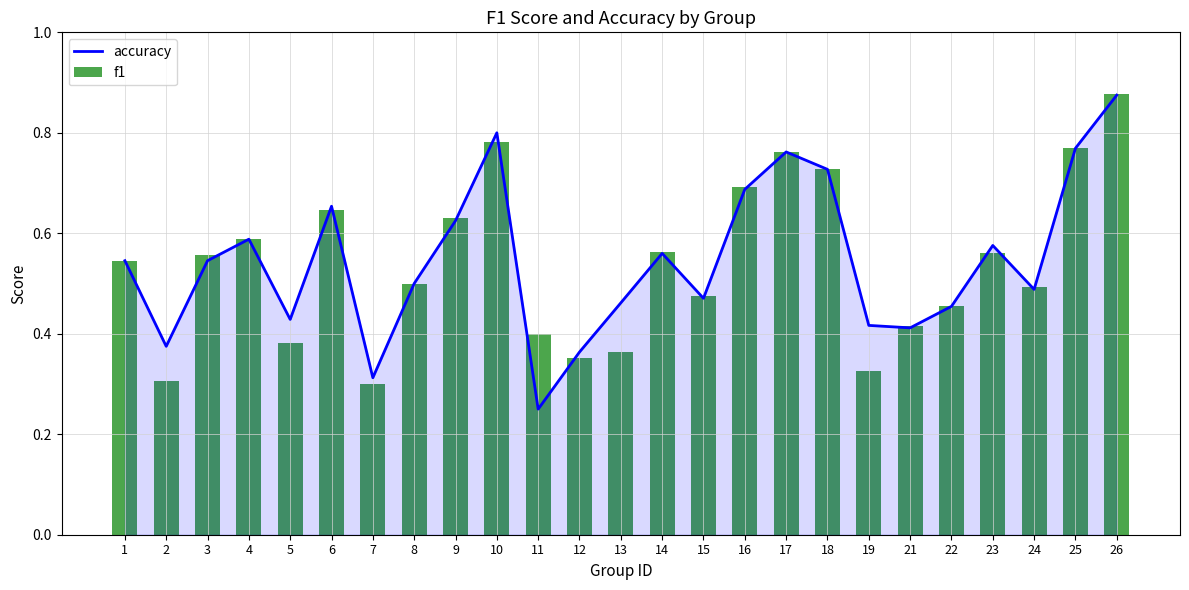

What value does the accuracy series have at 22?

0.5